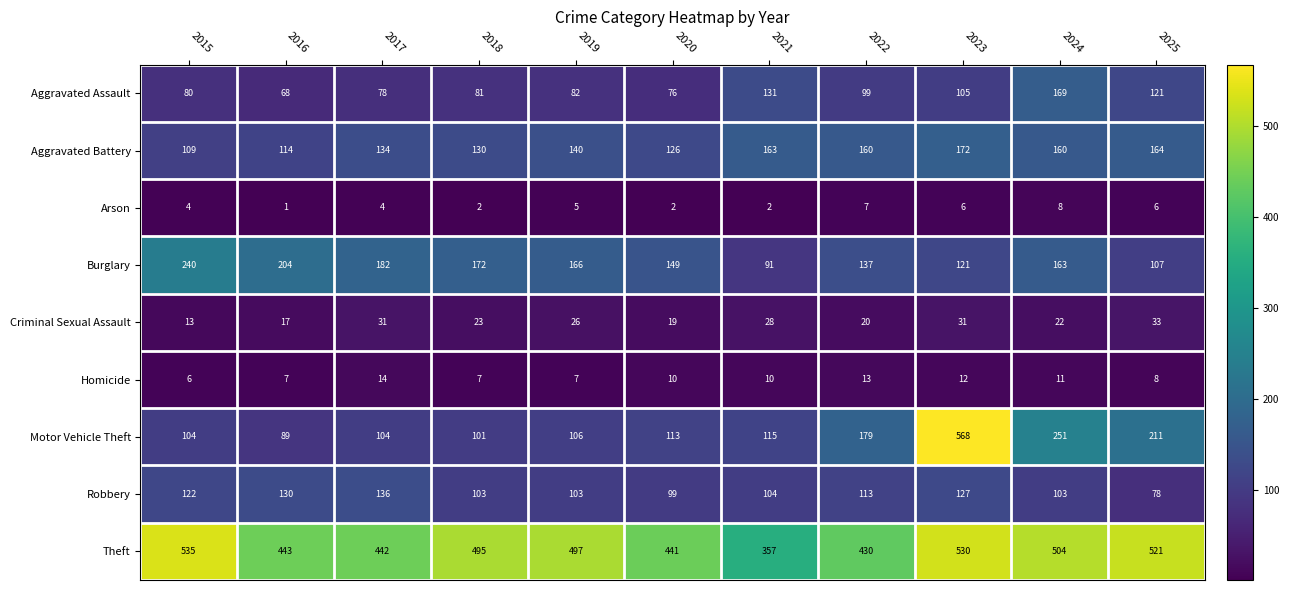

What is the sum of all Criminal Sexual Assault values?

263